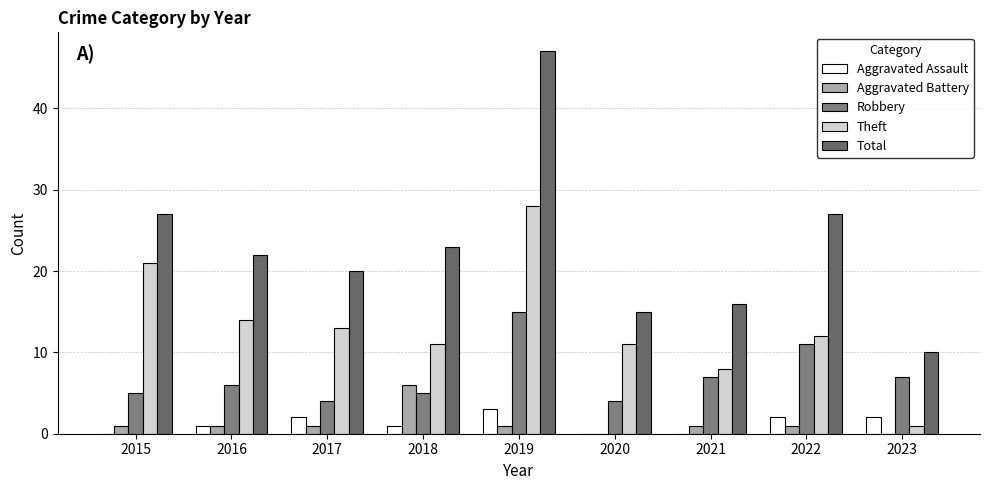

How many distinct data groups are displayed?

5